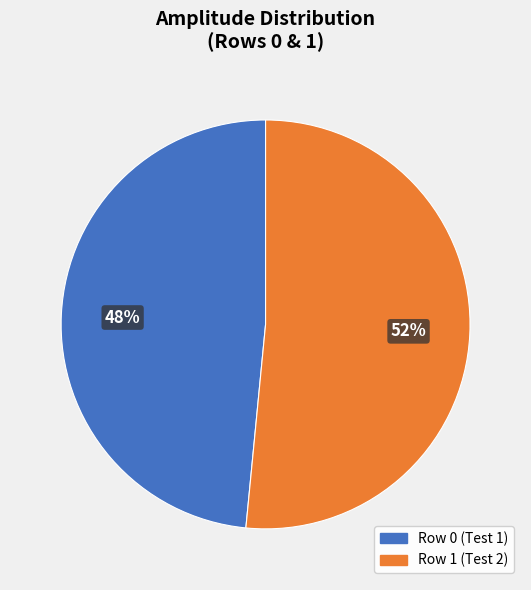

Is the sum of Row 0 and Row 1 greater than half?

Yes